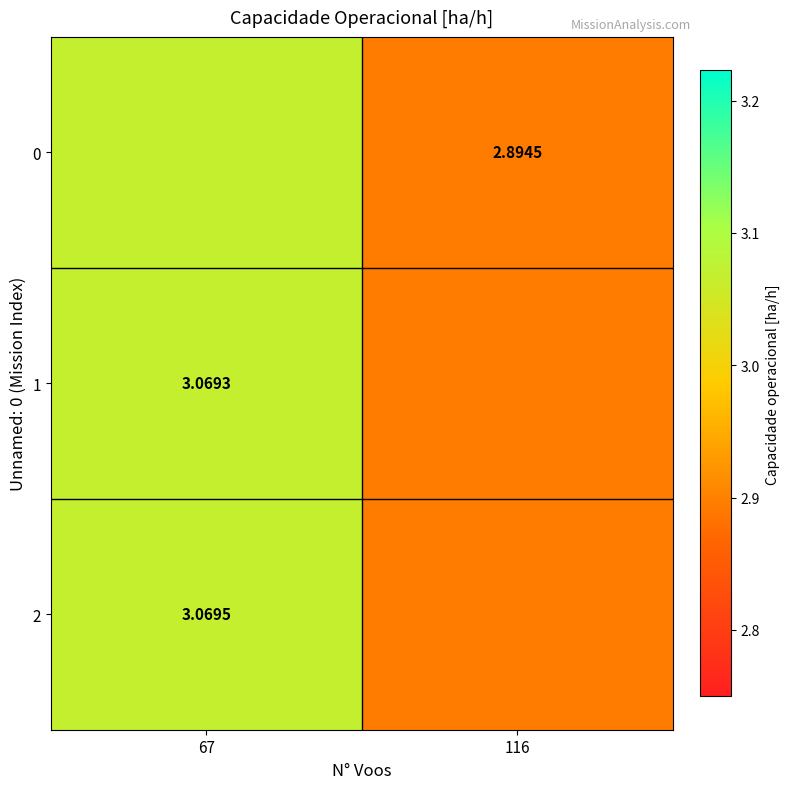

List the series in order of their peak value, lowest first.

1, 0, 2